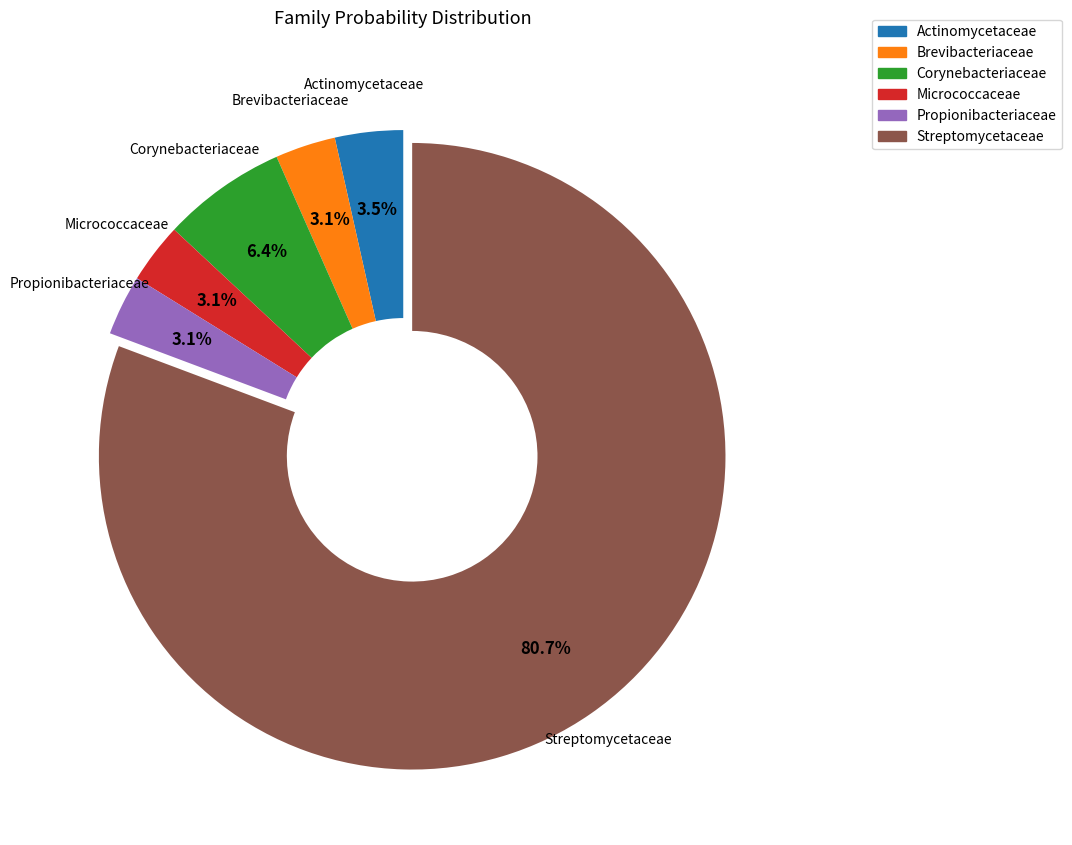

Does any single category account for the majority?

Yes